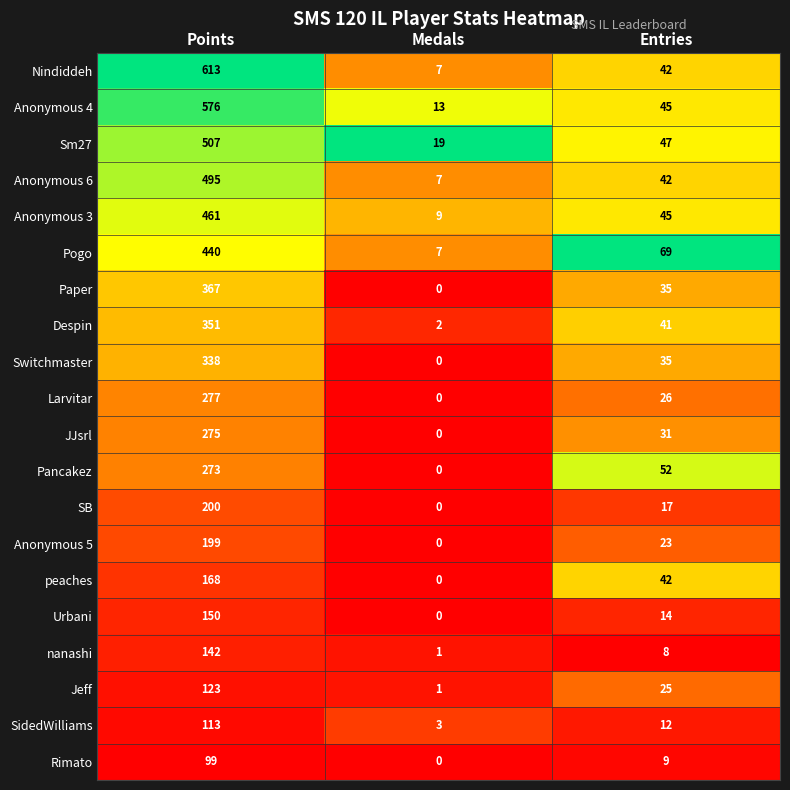

Which series has the largest total across all categories?

Nindiddeh